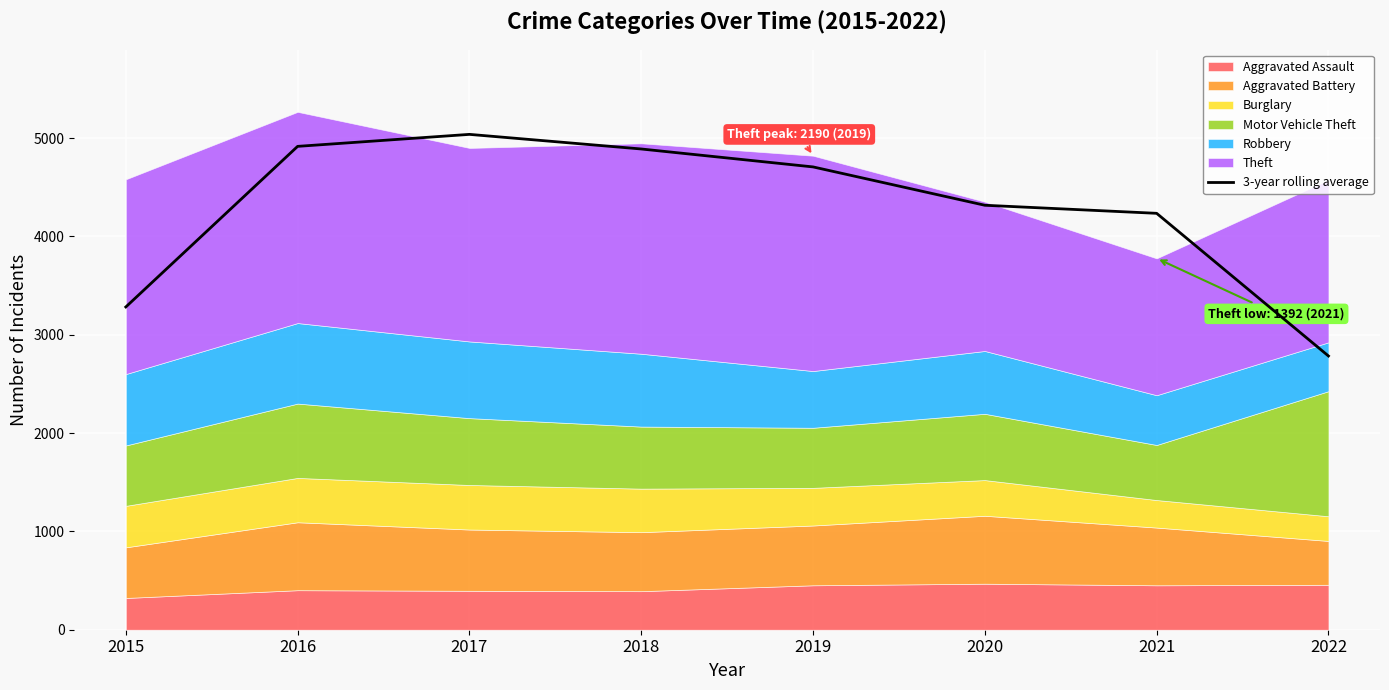

Which category has the highest value in the 3-year rolling average series?

2017